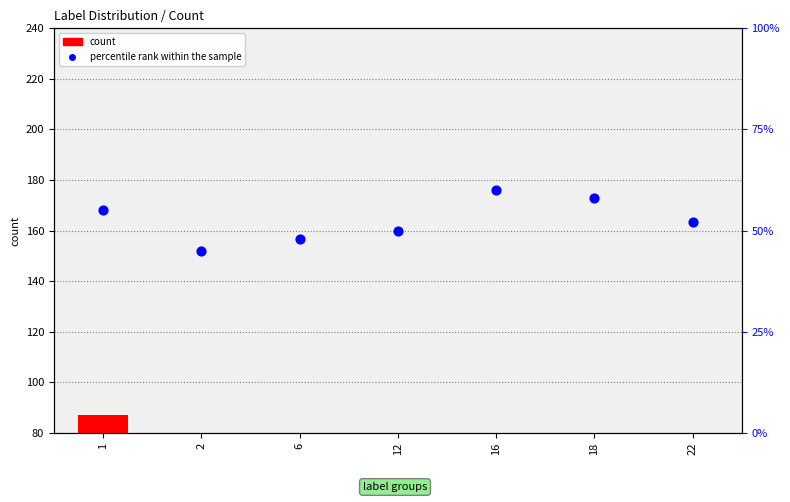

What is the total value across all series at 22?

111